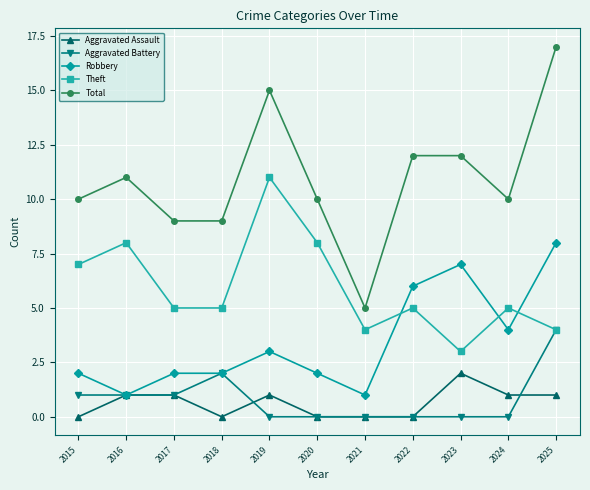

True or false: Total has more than 1 interior local peaks.

True